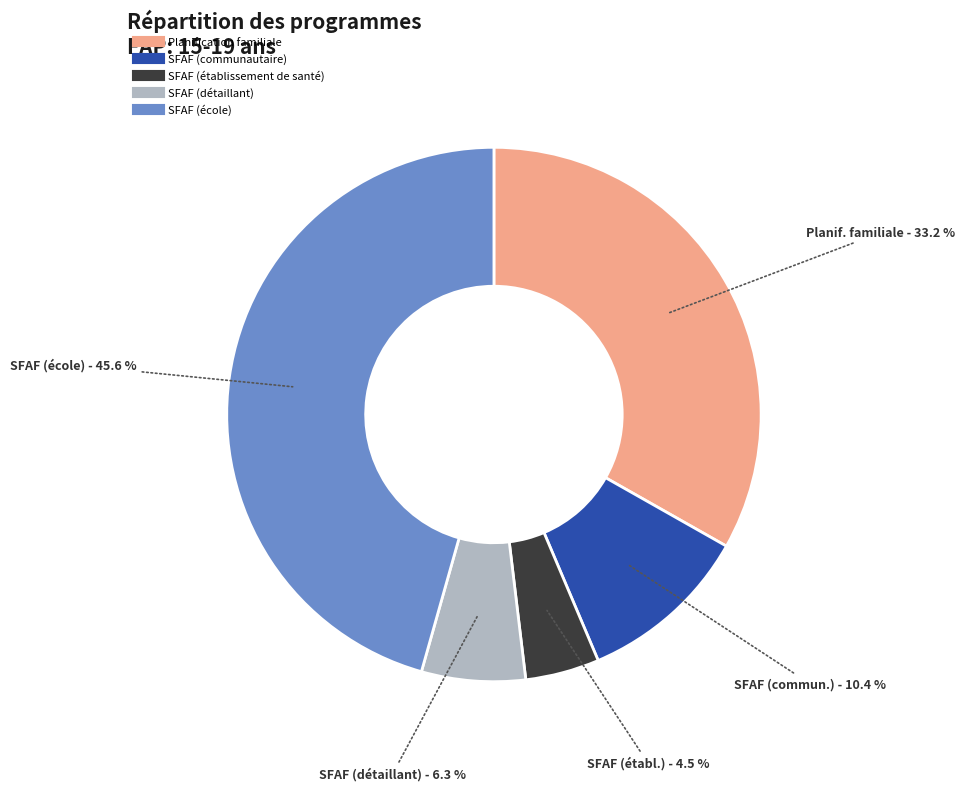

To the nearest percent, what portion does SFAF (détaillant) represent?

6%